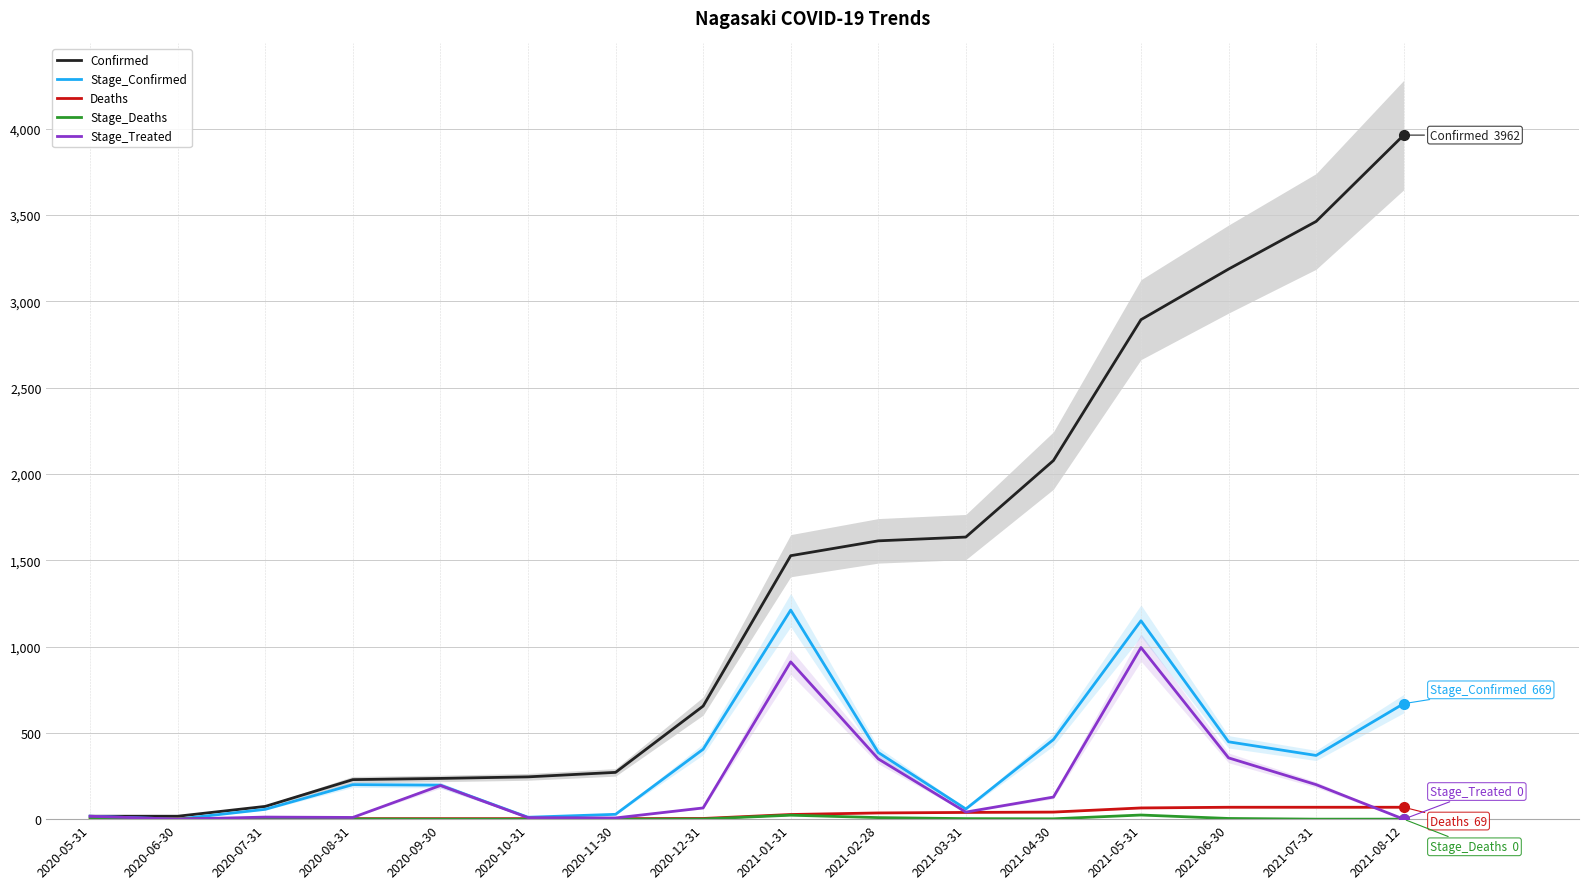

List the series in order of their peak value, lowest first.

Stage_Deaths, Deaths, Stage_Treated, Stage_Confirmed, Confirmed